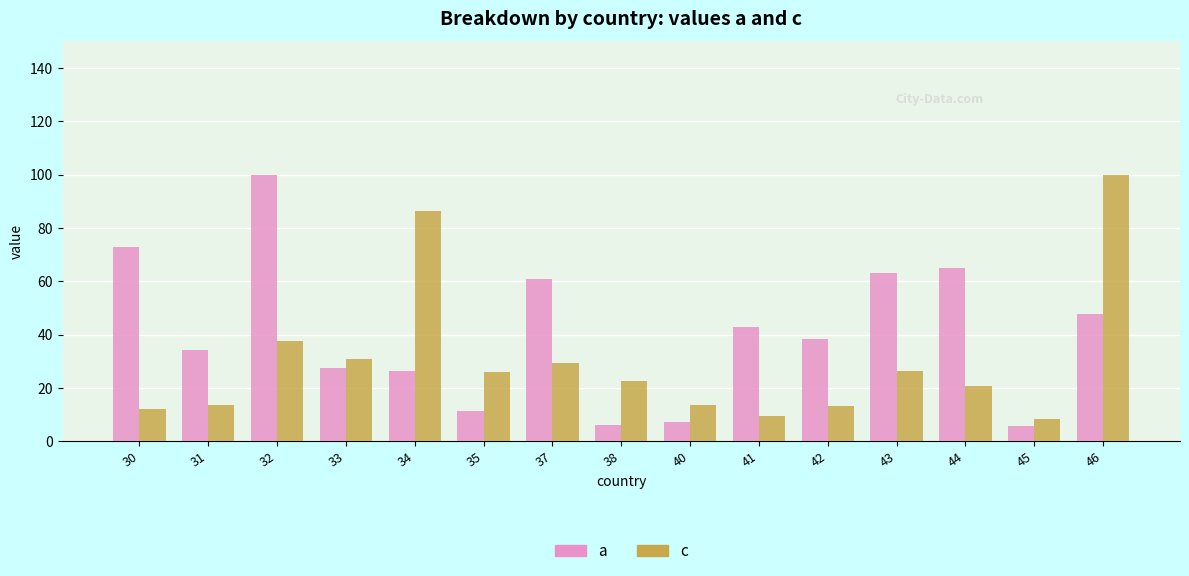

How many distinct data groups are displayed?

2